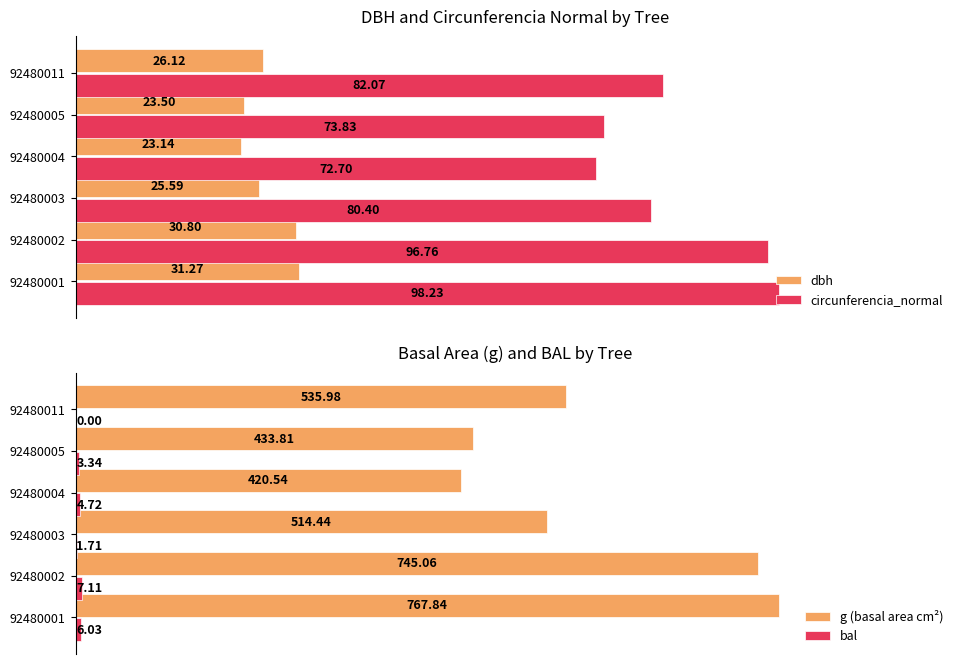

List the labels in order of circunferencia_normal value, largest first.

92480001, 92480002, 92480011, 92480003, 92480005, 92480004